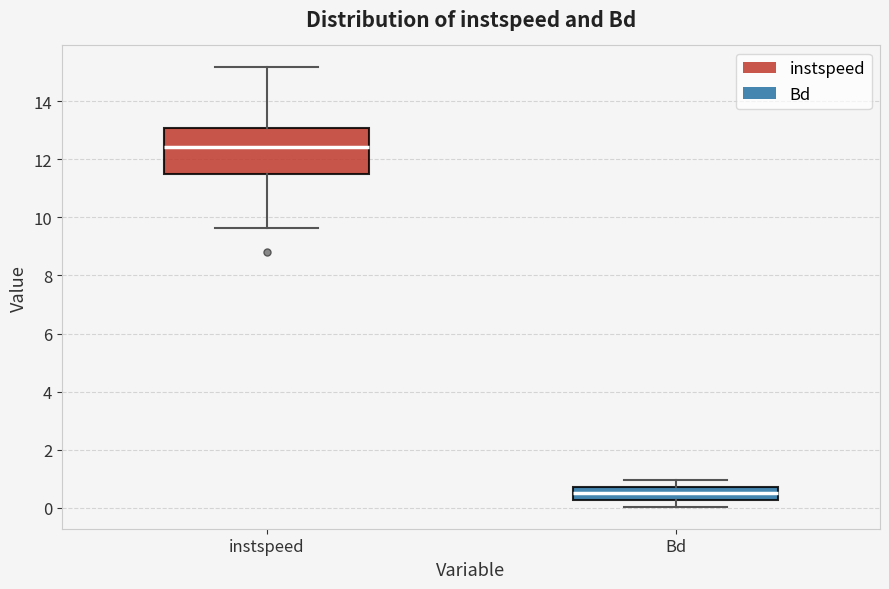

Where is the upper edge of the box for instspeed on the y-axis? The values are not printed on the chart, so give them approximately, as read against the axis.

13.0